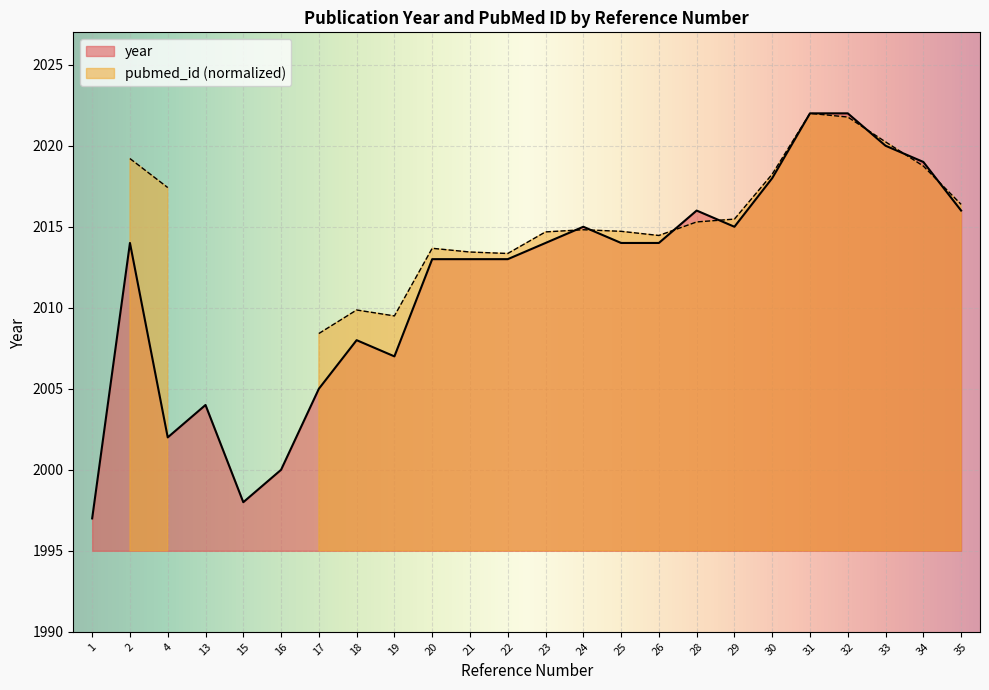

How many data points are above 2014?

9